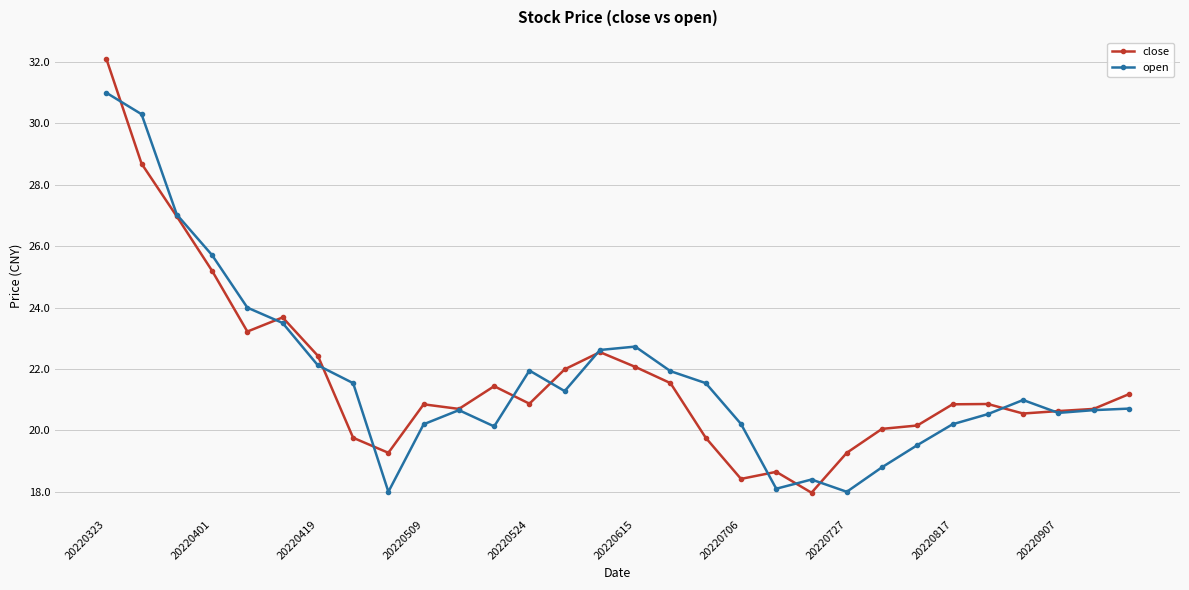

True or false: open has more than 2 interior local peaks.

True